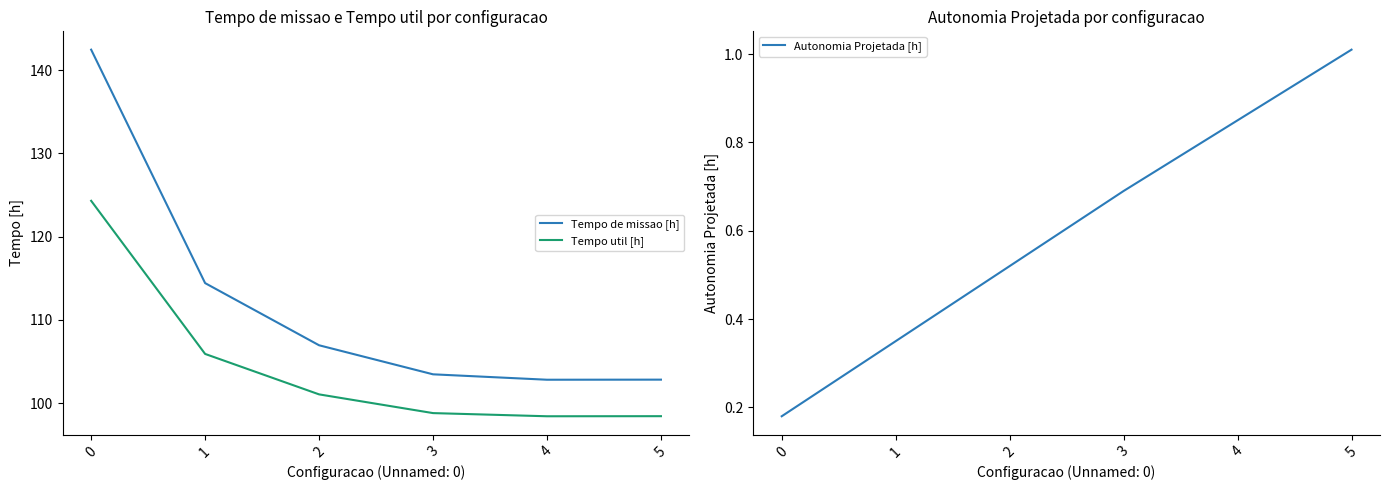

Reading left to right, list all the values displayed in this chart.

Tempo de missao [h]: 142.5	114.4	106.9	103.5	102.8	102.8
Tempo util [h]: 124.3	105.9	101.0	98.8	98.4	98.4
Autonomia Projetada [h]: 0.2	0.3	0.5	0.7	0.8	1.0